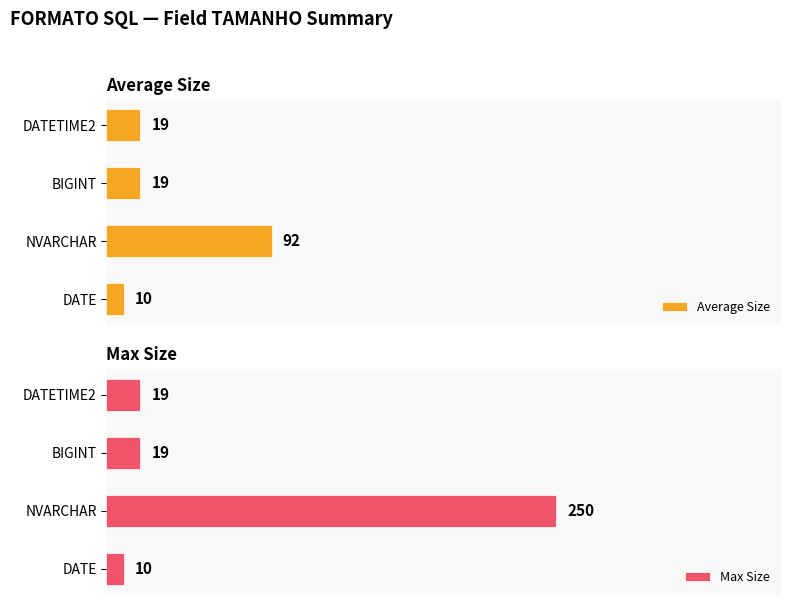

What is the maximum value for Average Size?

92